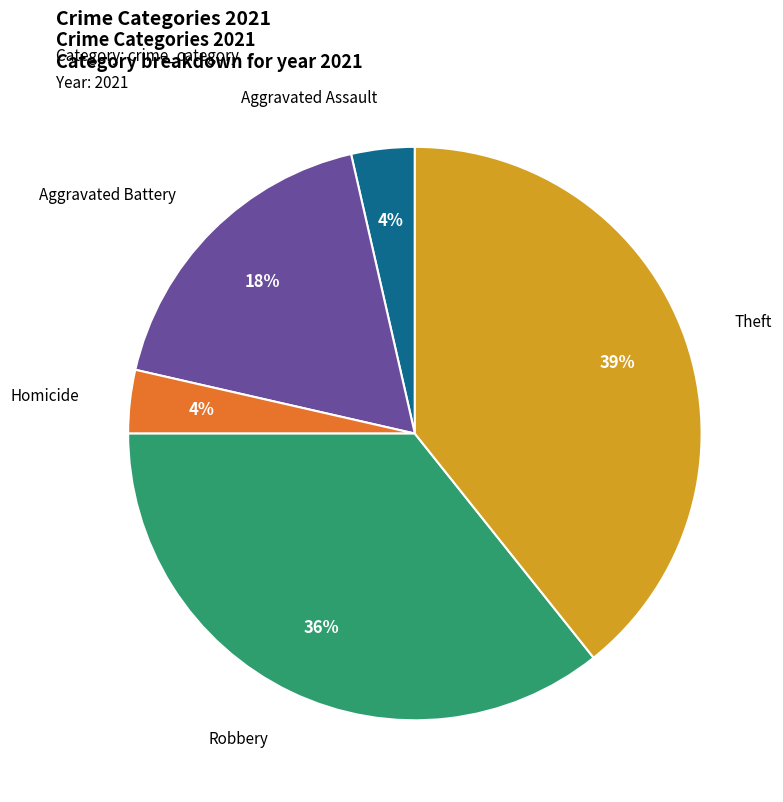

Count the number of slices in the pie.

5